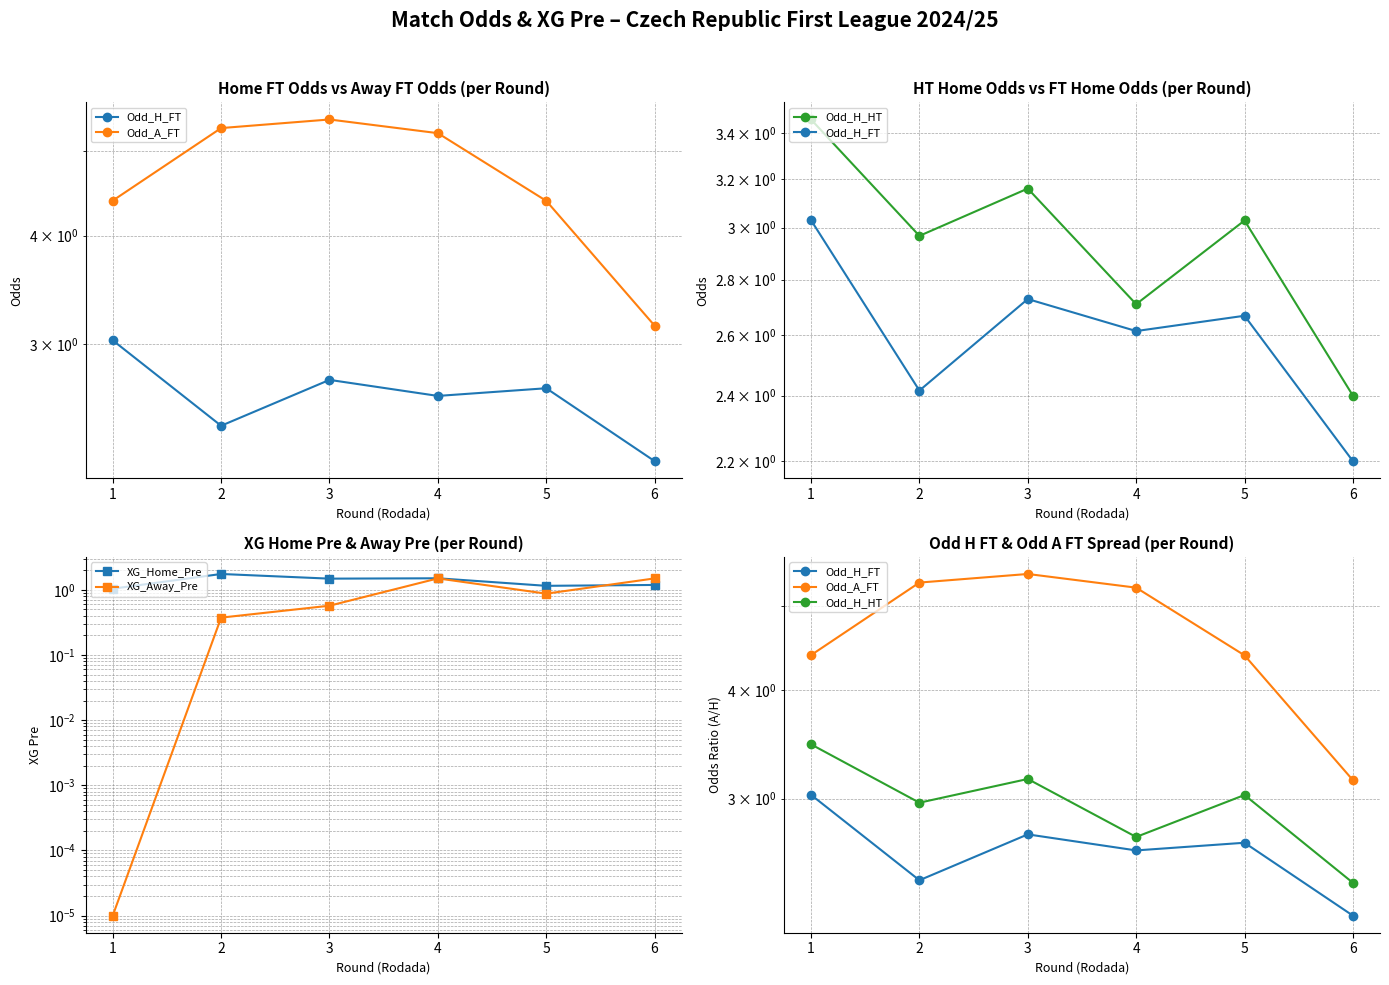

Which series has the largest total across all categories?

Odd_A_FT